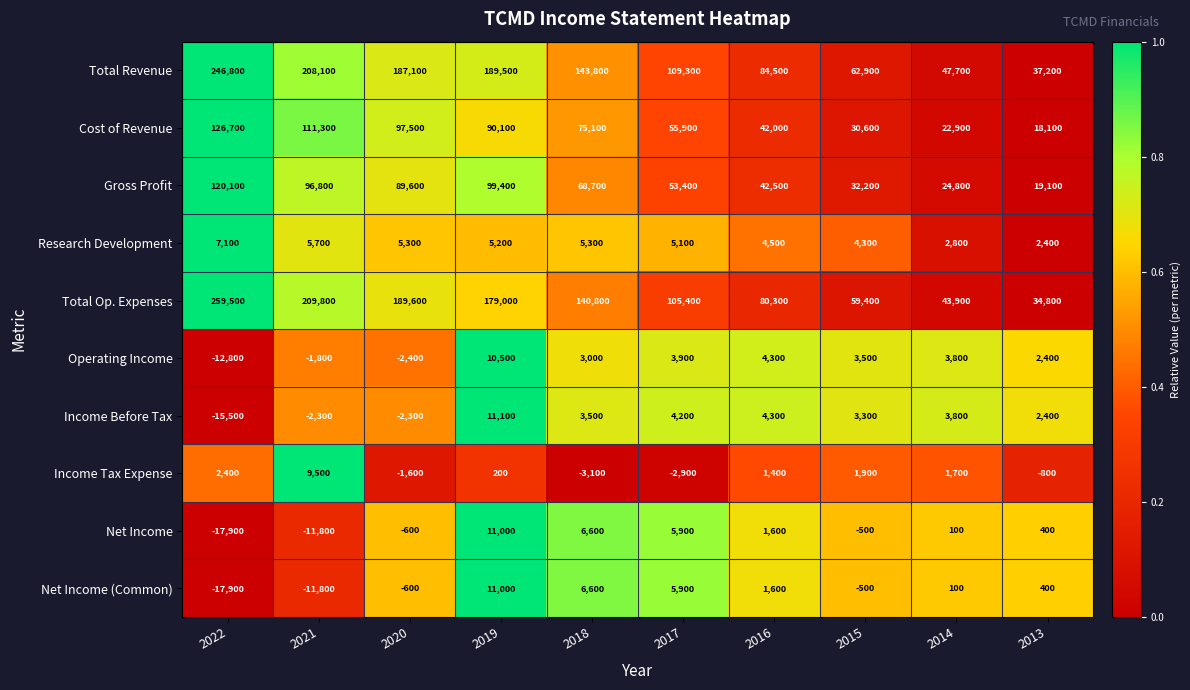

The value of Total Op. Expenses at 2020 is 300007. True or false?

False